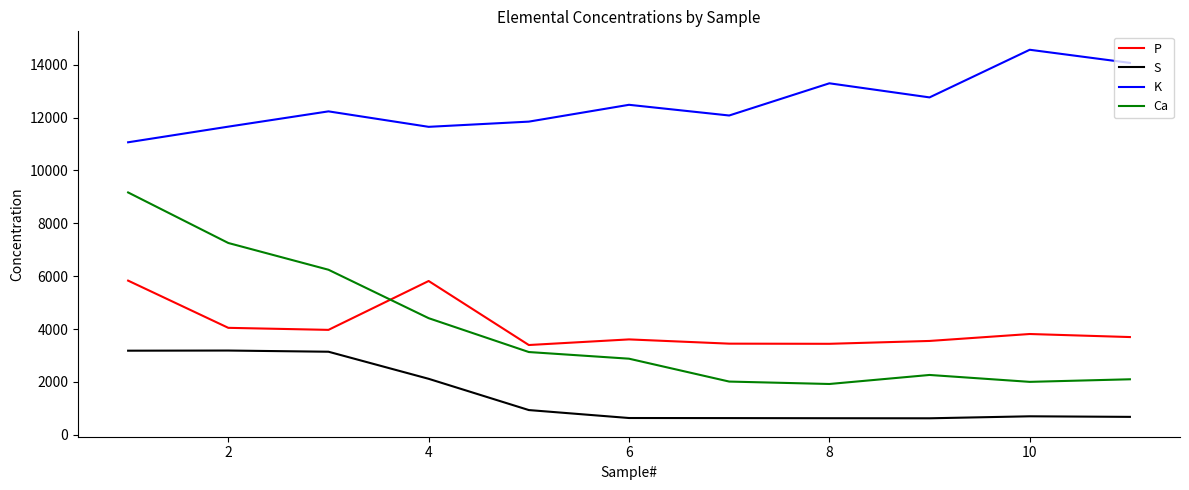

What is the minimum value for Ca?

1923.7